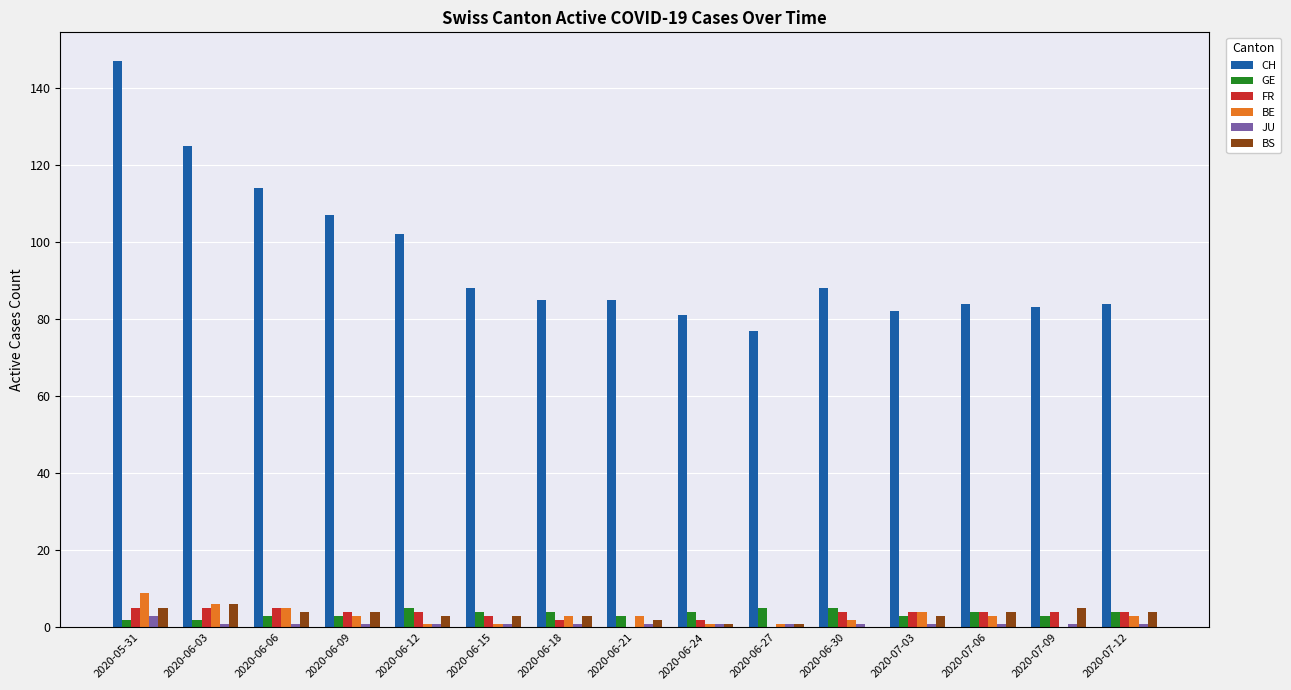

What is the approximate value of JU at 2020-06-30?

1